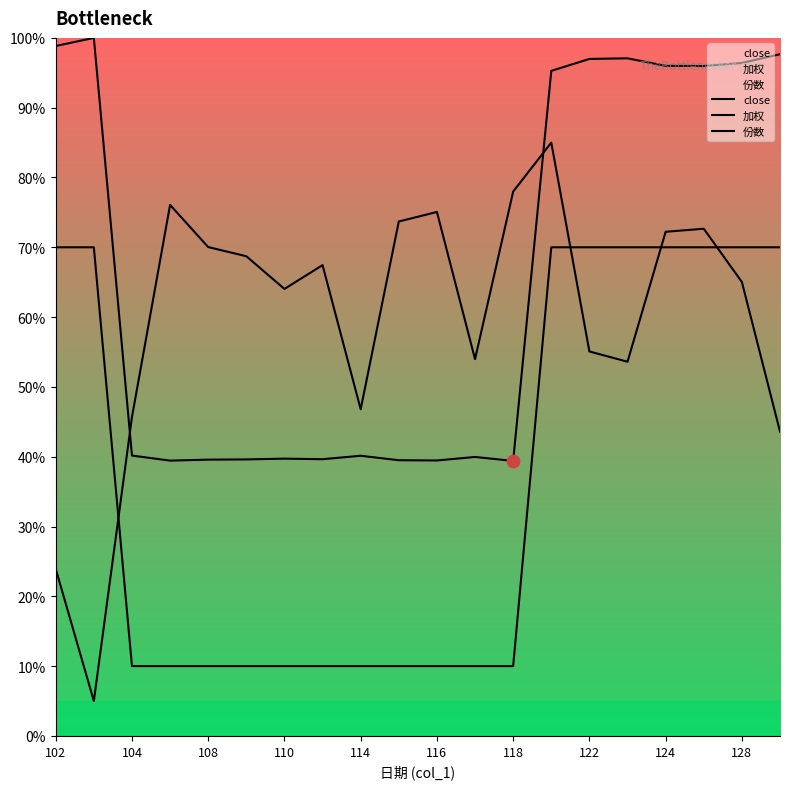

Which series contains the lowest Y value?

close